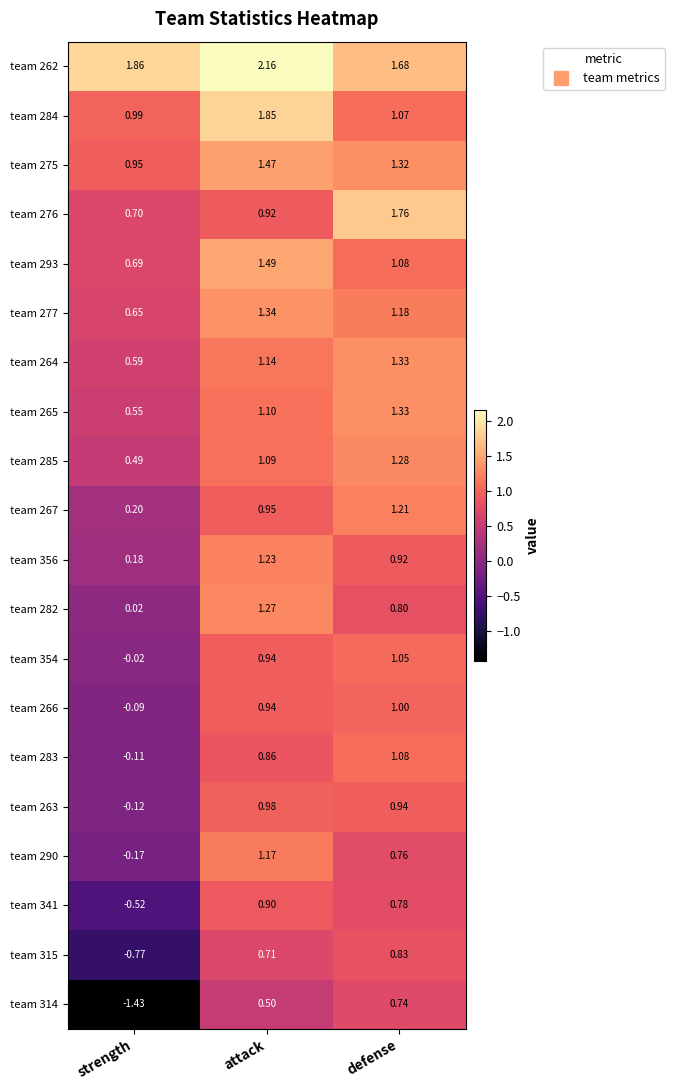

At which category is the sum across all series the highest?

attack